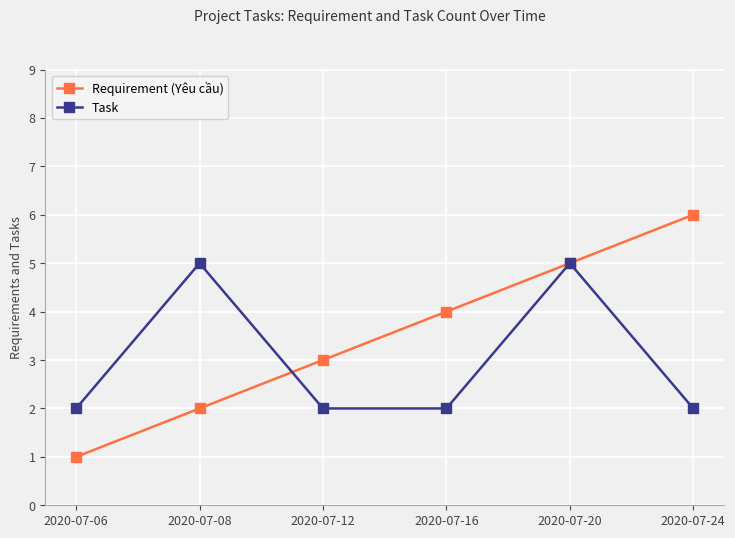

Rank the series at 2020-07-12 from lowest to highest value.

Task, Requirement (Yêu cầu)